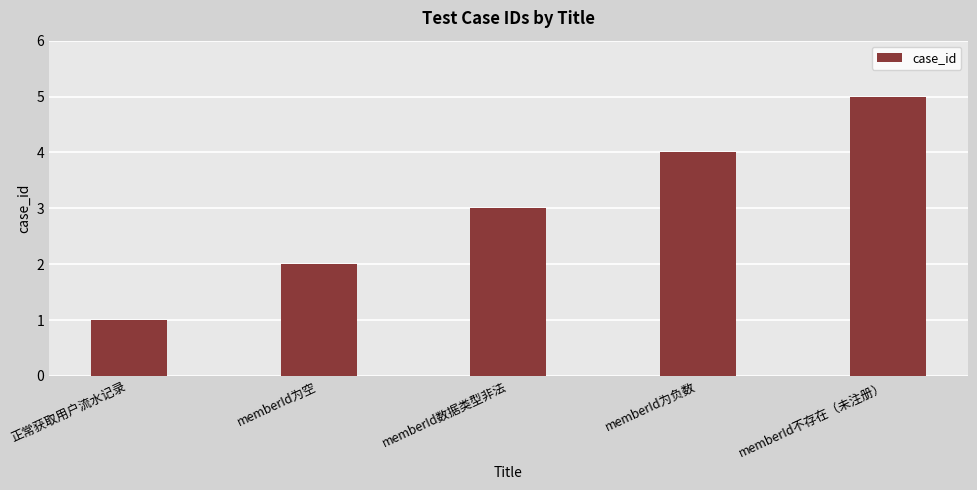

How many values are between 2 and 4?

3